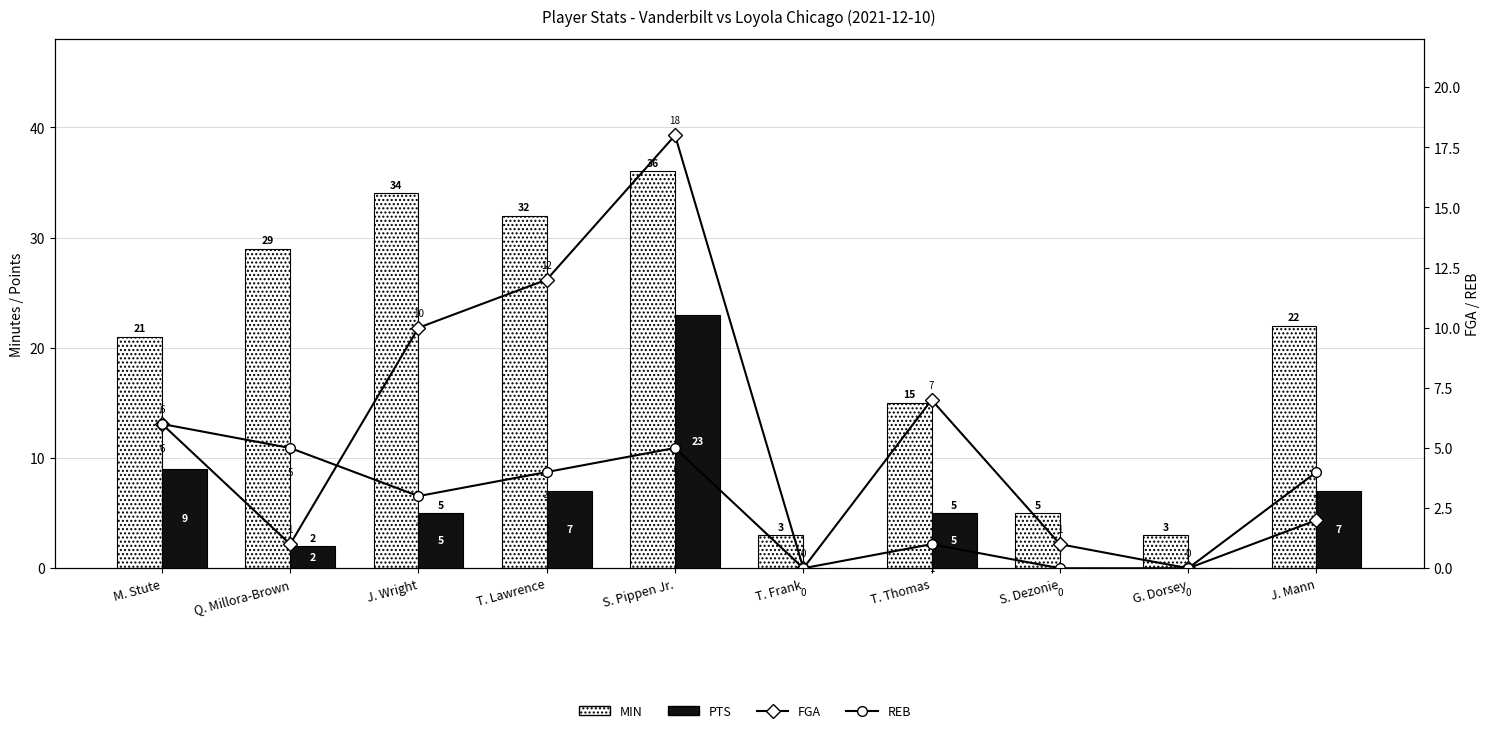

List the series in order of their peak value, lowest first.

REB, FGA, PTS, MIN